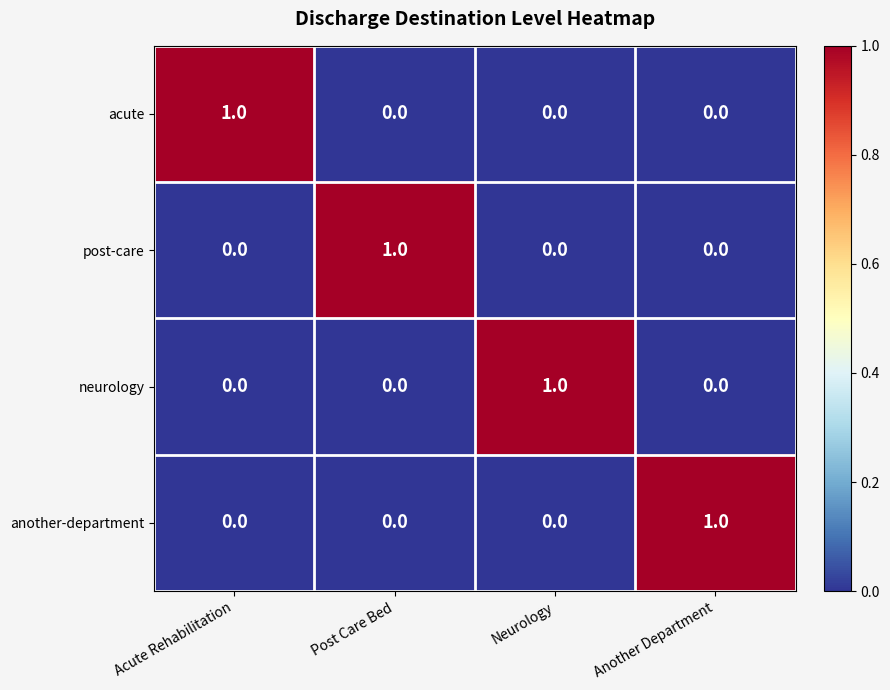

Reading left to right, list all the values displayed in this chart.

acute: Acute Rehabilitation=1	Post Care Bed=0	Neurology=0	Another Department=0
post-care: Acute Rehabilitation=0	Post Care Bed=1	Neurology=0	Another Department=0
neurology: Acute Rehabilitation=0	Post Care Bed=0	Neurology=1	Another Department=0
another-department: Acute Rehabilitation=0	Post Care Bed=0	Neurology=0	Another Department=1